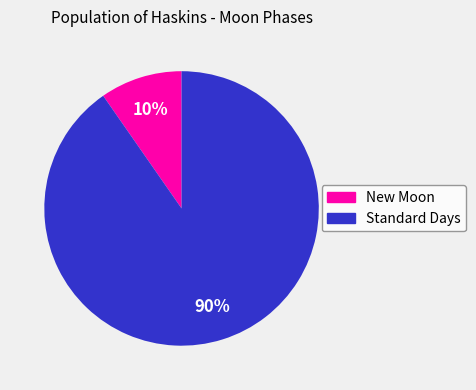

Which category has the smallest portion of the pie?

New Moon